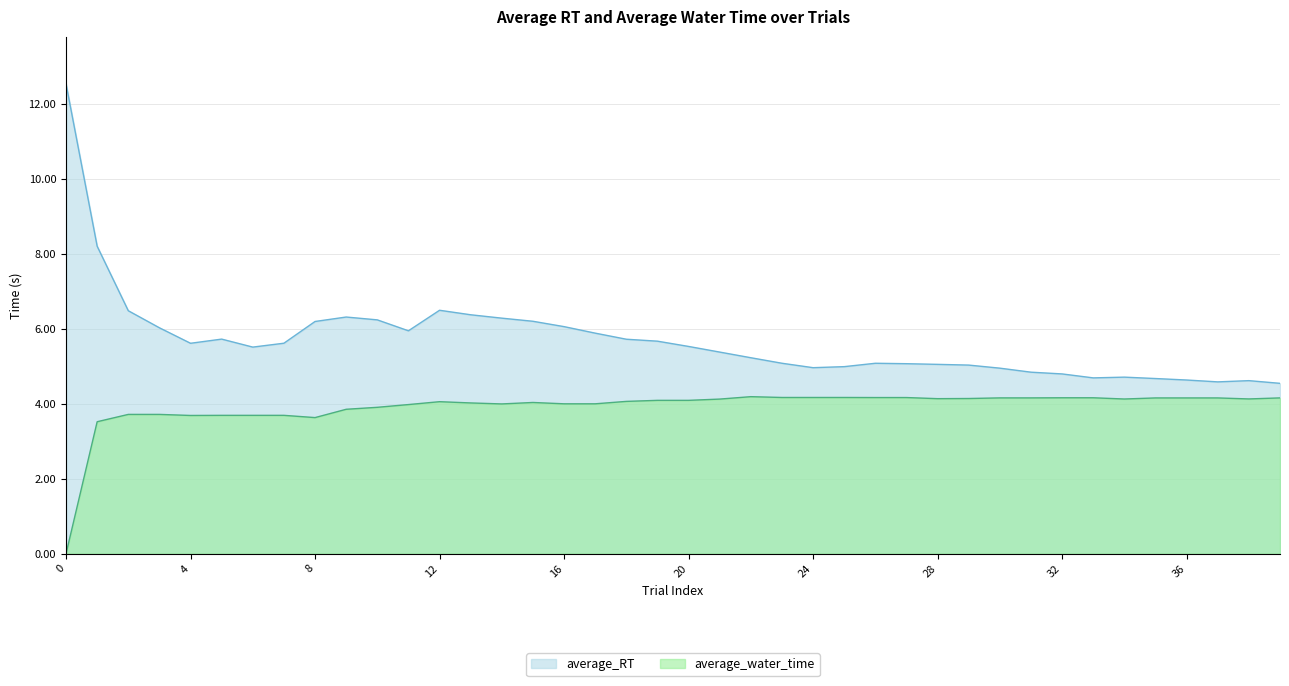

Reading left to right, list all the values displayed in this chart.

average_RT: 0=12.5	1=8.2	2=6.5	3=6.0	4=5.6	5=5.7	6=5.5	7=5.6	8=6.2	9=6.3	10=6.2	11=6.0	12=6.5	13=6.4	14=6.3	15=6.2	16=6.1	17=5.9	18=5.7	19=5.7	20=5.5	21=5.4	22=5.2	23=5.1	24=5.0	25=5.0	26=5.1	27=5.1	28=5.1	29=5.0	30=5.0	31=4.8	32=4.8	33=4.7	34=4.7	35=4.7	36=4.6	37=4.6	38=4.6	39=4.6
average_water_time: 0=0.0	1=3.5	2=3.7	3=3.7	4=3.7	5=3.7	6=3.7	7=3.7	8=3.6	9=3.9	10=3.9	11=4.0	12=4.1	13=4.0	14=4.0	15=4.0	16=4.0	17=4.0	18=4.1	19=4.1	20=4.1	21=4.1	22=4.2	23=4.2	24=4.2	25=4.2	26=4.2	27=4.2	28=4.1	29=4.1	30=4.2	31=4.2	32=4.2	33=4.2	34=4.1	35=4.2	36=4.2	37=4.2	38=4.1	39=4.2